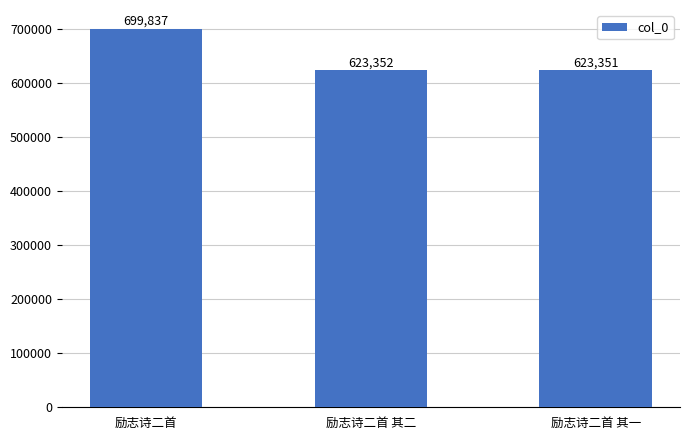

List the labels in order of value, smallest first.

励志诗二首 其一, 励志诗二首 其二, 励志诗二首